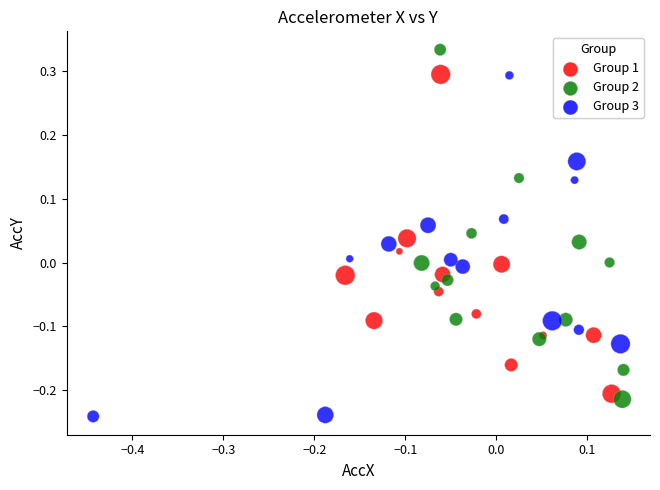

Which series contains the lowest Y value?

Group 3